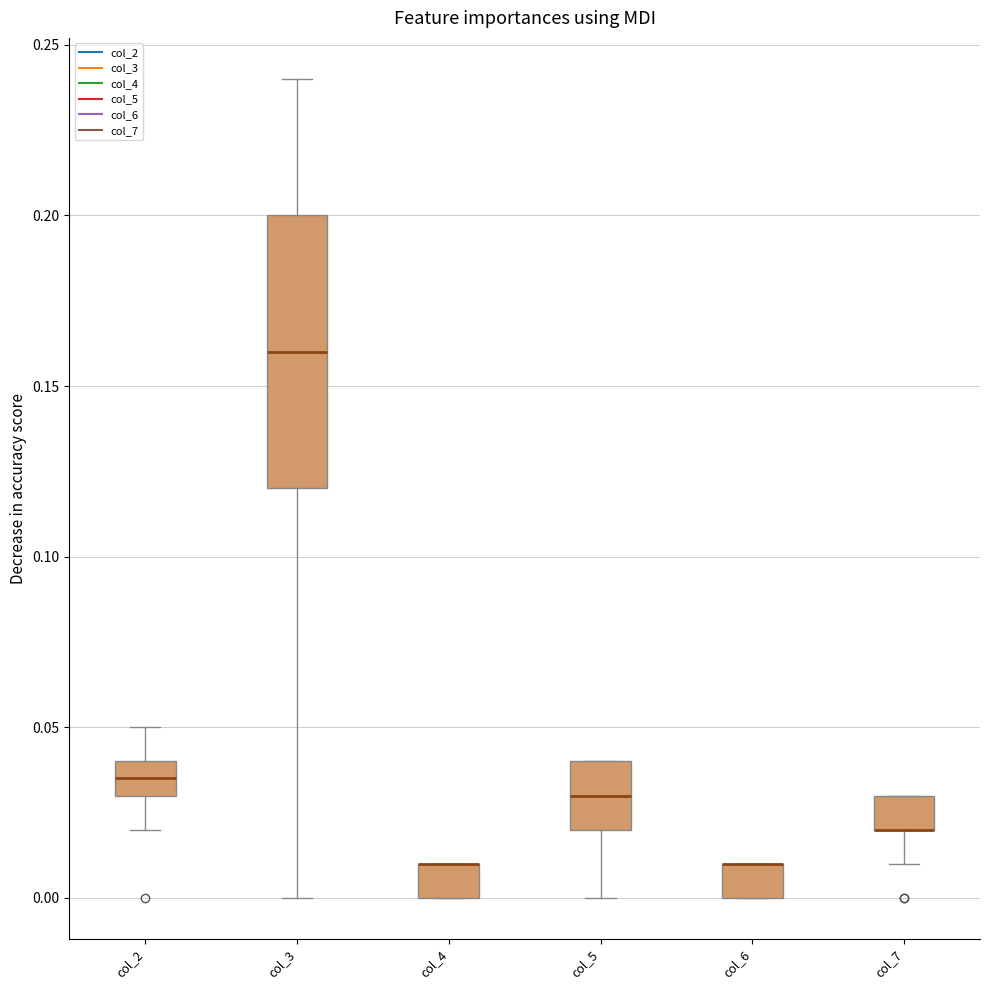

Reading left to right, transcribe this box plot: for each box, give where its median line is, the range the box spans, and where its two whiskers end, as read against the y-axis. The values are not printed on the chart, so give them approximately, as read against the axis.

col_2: median 0.035, box 0.030 to 0.040, whiskers 0.020 to 0.050
col_3: median 0.160, box 0.120 to 0.200, whiskers 0.000 to 0.240
col_4: median 0.010 (drawn on the box's upper edge), box 0.000 to 0.010, whiskers 0.000 to 0.010
col_5: median 0.030, box 0.020 to 0.040, whiskers 0.000 to 0.040
col_6: median 0.010 (drawn on the box's upper edge), box 0.000 to 0.010, whiskers 0.000 to 0.010
col_7: median 0.020 (drawn on the box's lower edge), box 0.020 to 0.030, whiskers 0.010 to 0.030